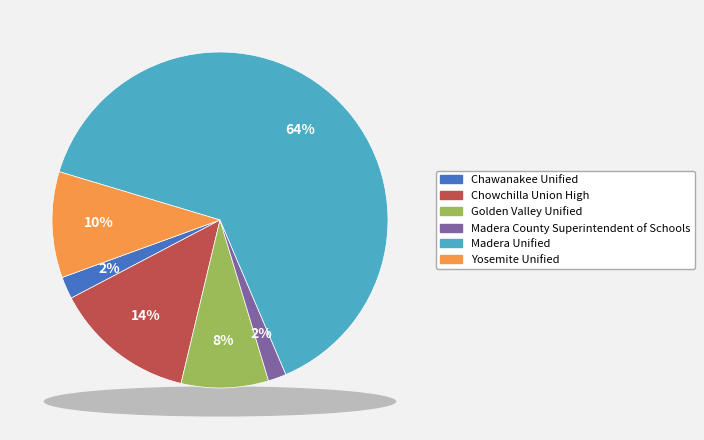

To the nearest percent, what is the difference between the largest and smallest slice percentages?

62%